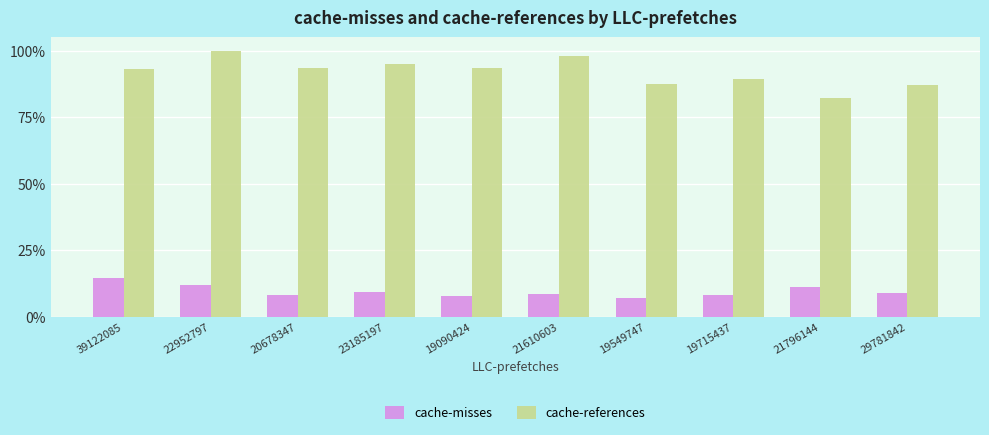

What is the label of the 10th bar from the right?

39122085